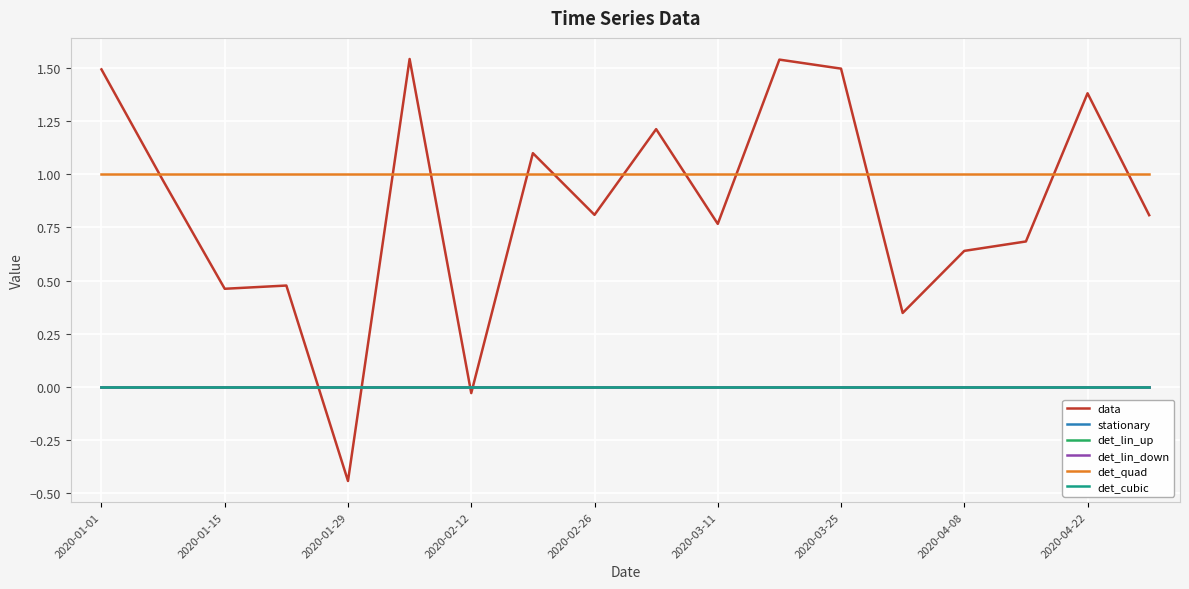

List the labels in order of det_lin_up value, smallest first.

2020-01-01, 2020-01-15, 2020-01-29, 2020-02-12, 2020-02-26, 2020-03-11, 2020-03-25, 2020-04-08, 2020-04-22, 9, 10, 11, 12, 13, 14, 15, 16, 17